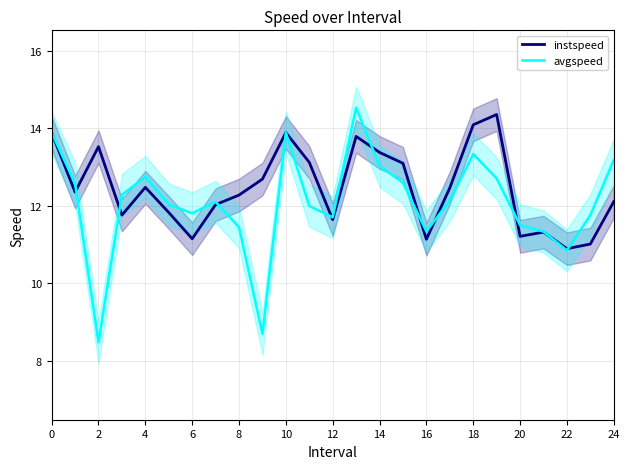

What is the value of the avgspeed point at the 1st from the left?

13.9